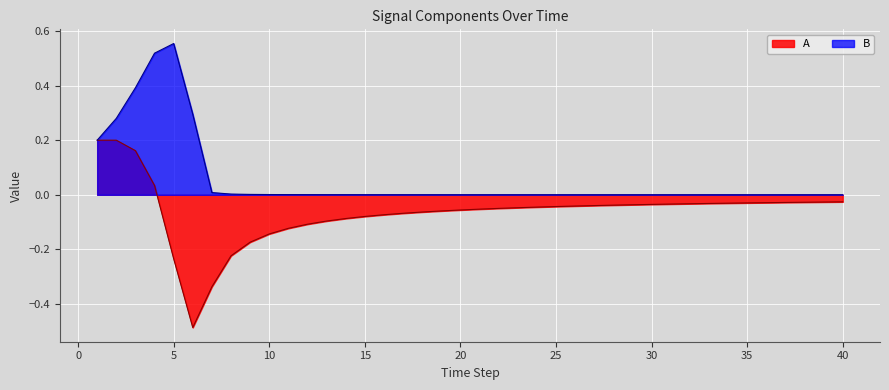

Rank the series by their maximum value, from lowest to highest.

A, B